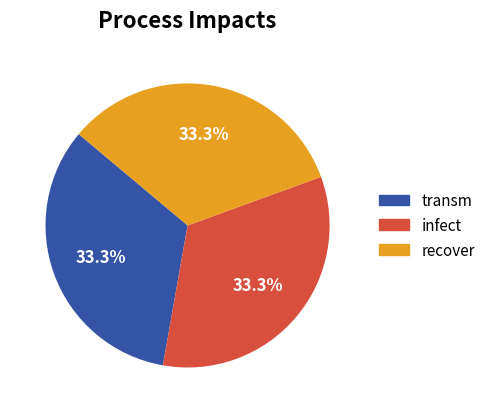

Approximately how many times larger is the value at transm compared to infect?

1.0